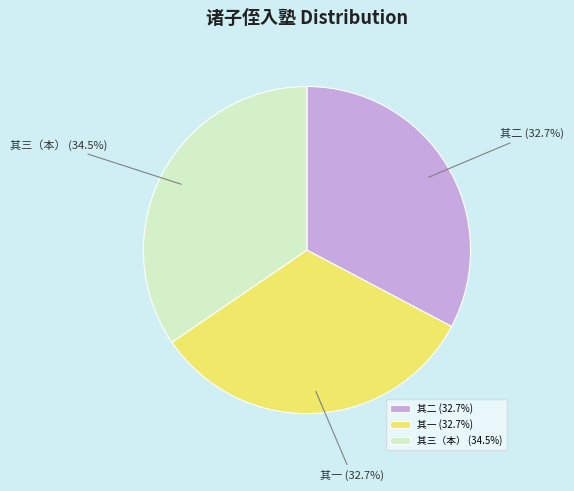

Which has a higher value, 其三（本） (34.5%) or 其一 (32.7%)?

其三（本） (34.5%)